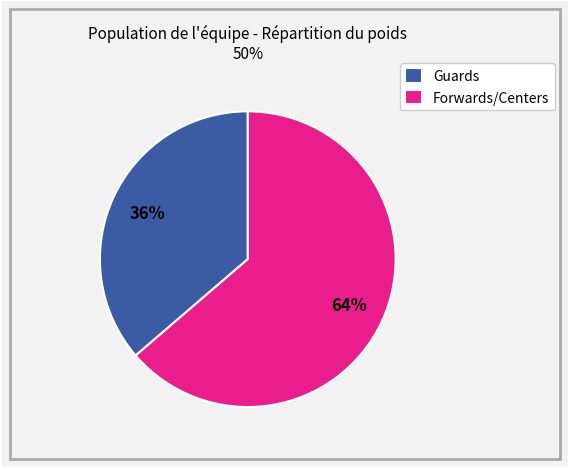

Which slice is the smallest?

Guards